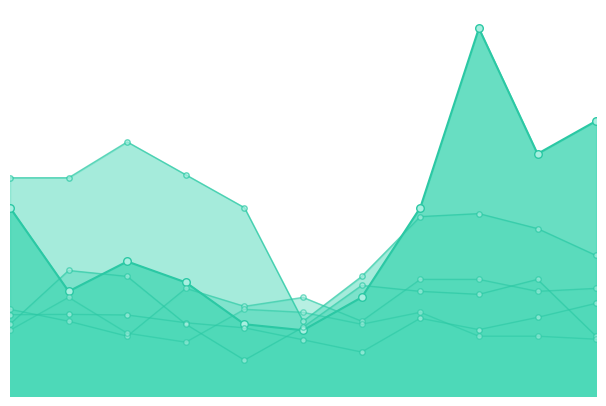

Is the value of Robbery at 2015 greater than the value of Theft at 2019?

Yes